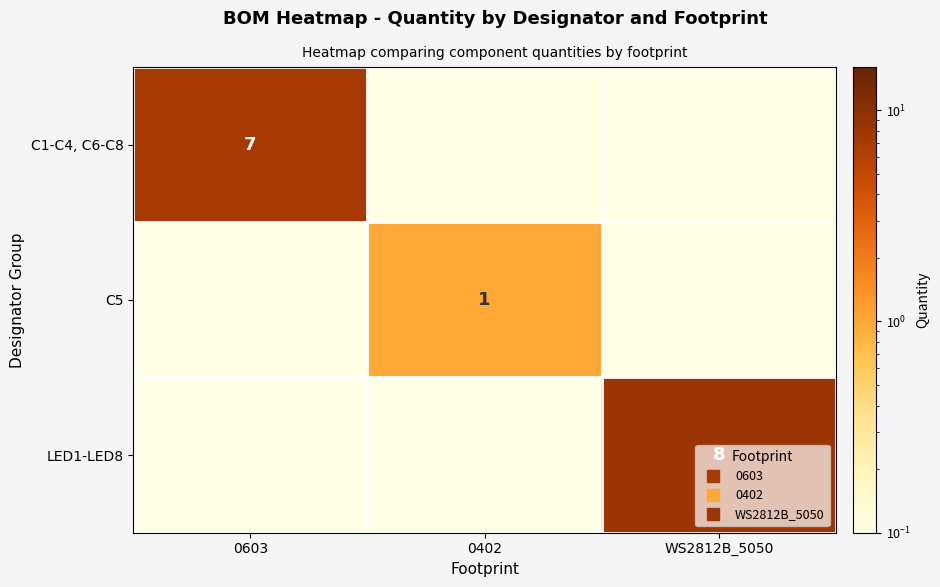

Which category has the highest value across all series?

WS2812B_5050